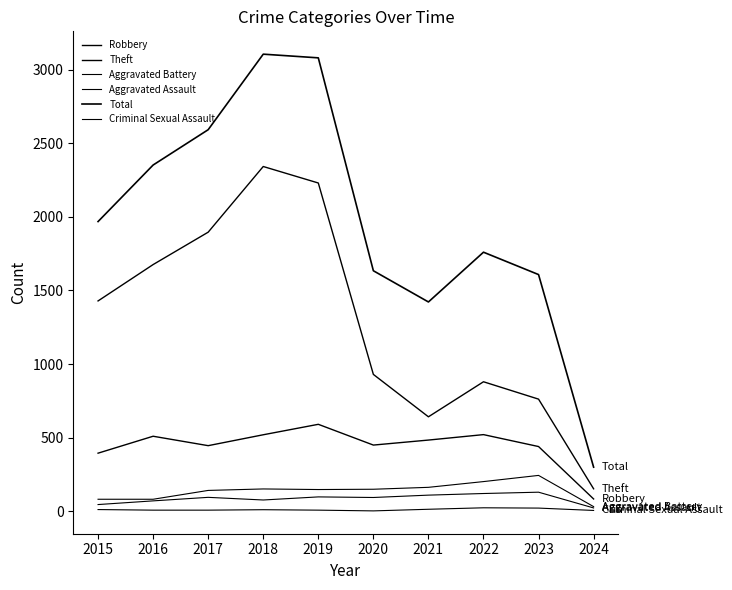

List the labels in order of Aggravated Battery value, largest first.

2023, 2022, 2021, 2018, 2020, 2019, 2017, 2015, 2016, 2024